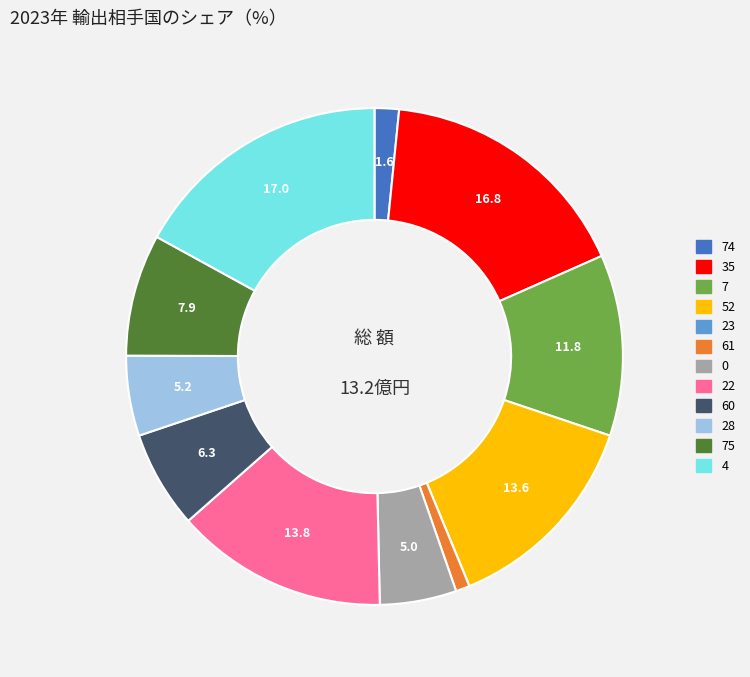

Is there any slice that represents more than half of the pie?

No